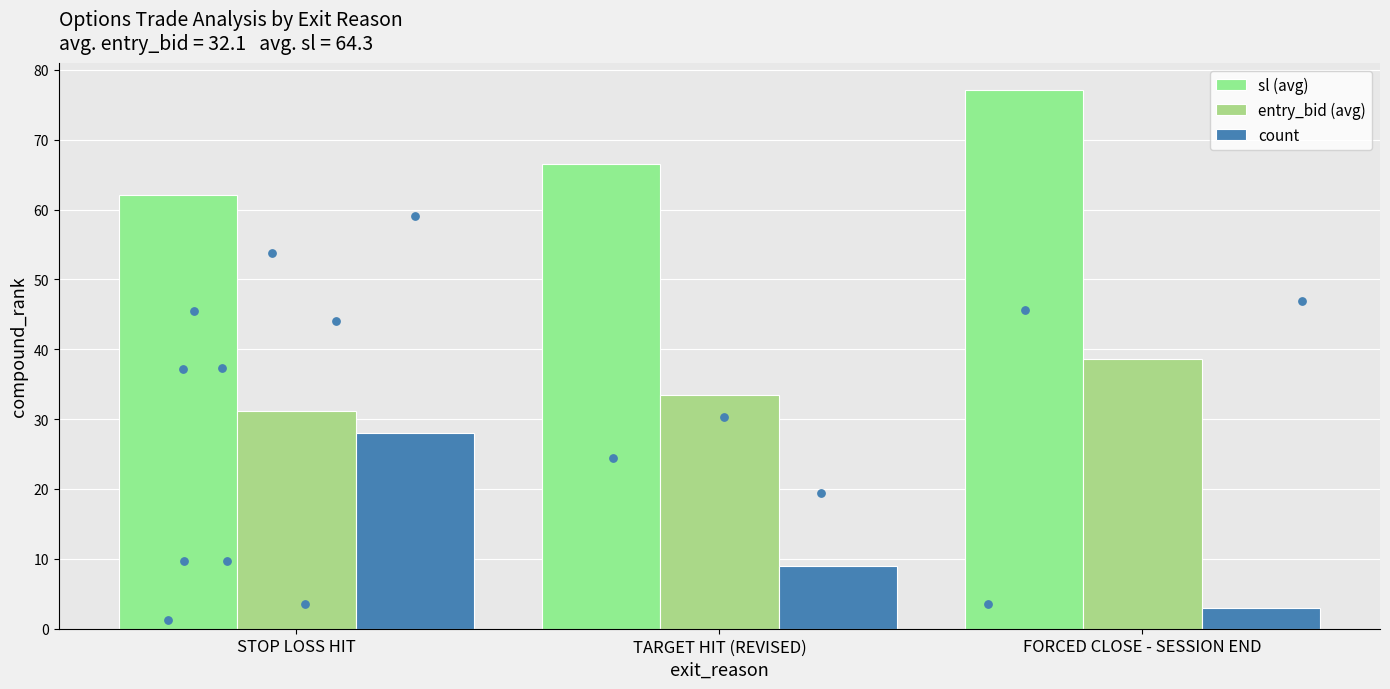

Which series contains the highest Y value?

sl (avg)